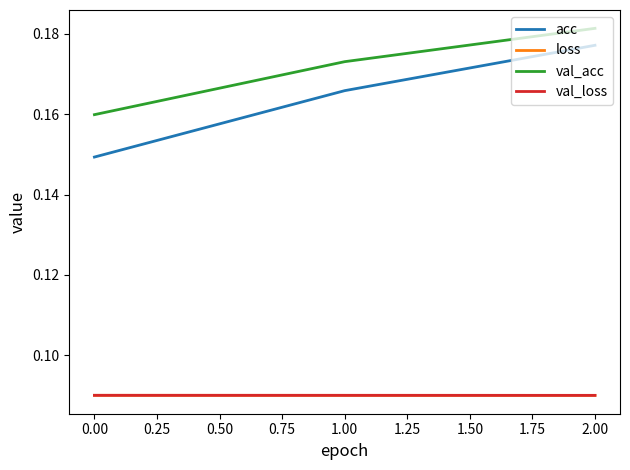

Where is val_acc nearest to the value 0?

0.00